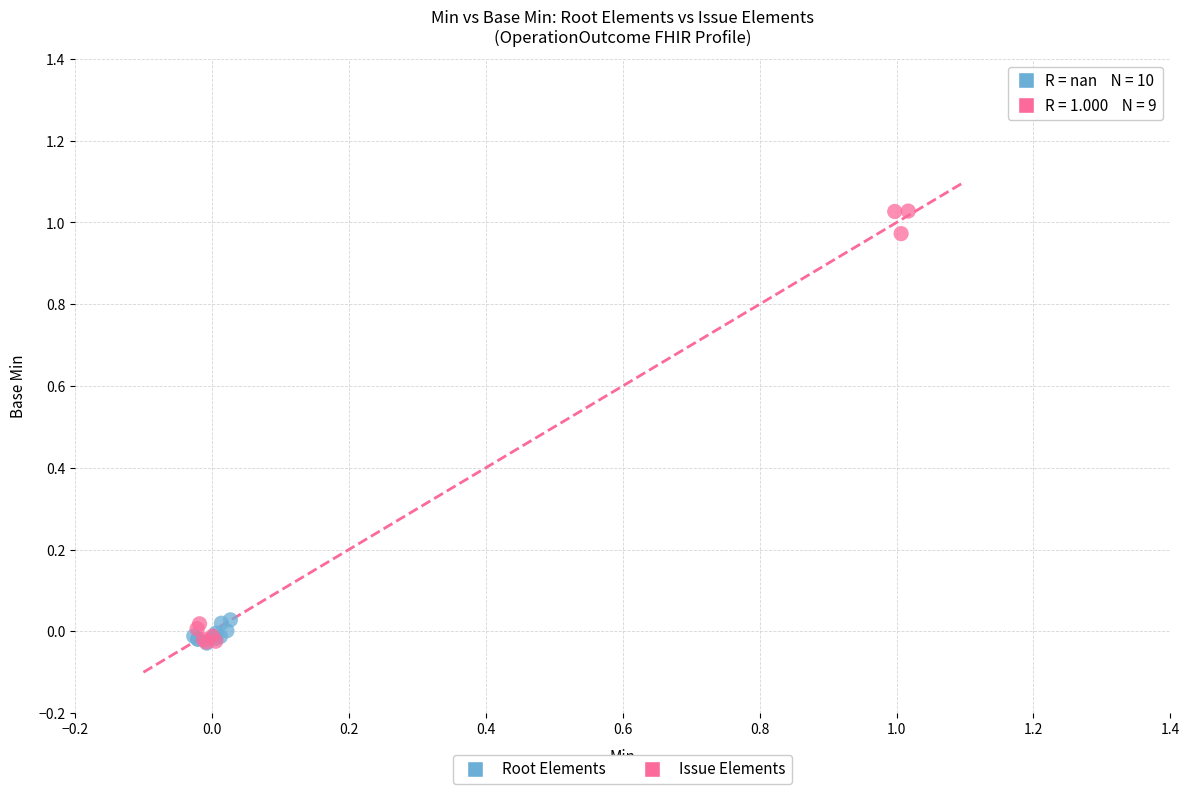

Which series has the largest Y range (max minus min)?

Issue Elements